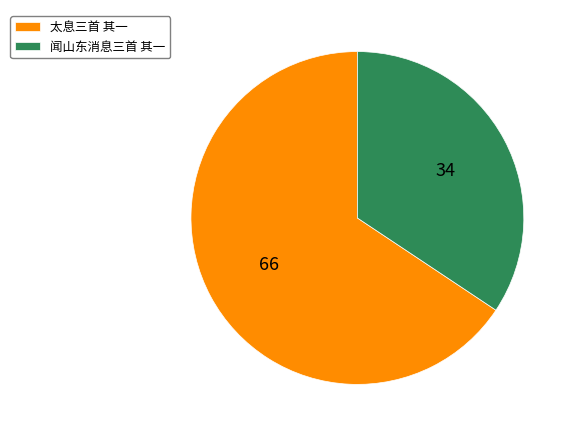

Which slice is the smallest?

闻山东消息三首 其一